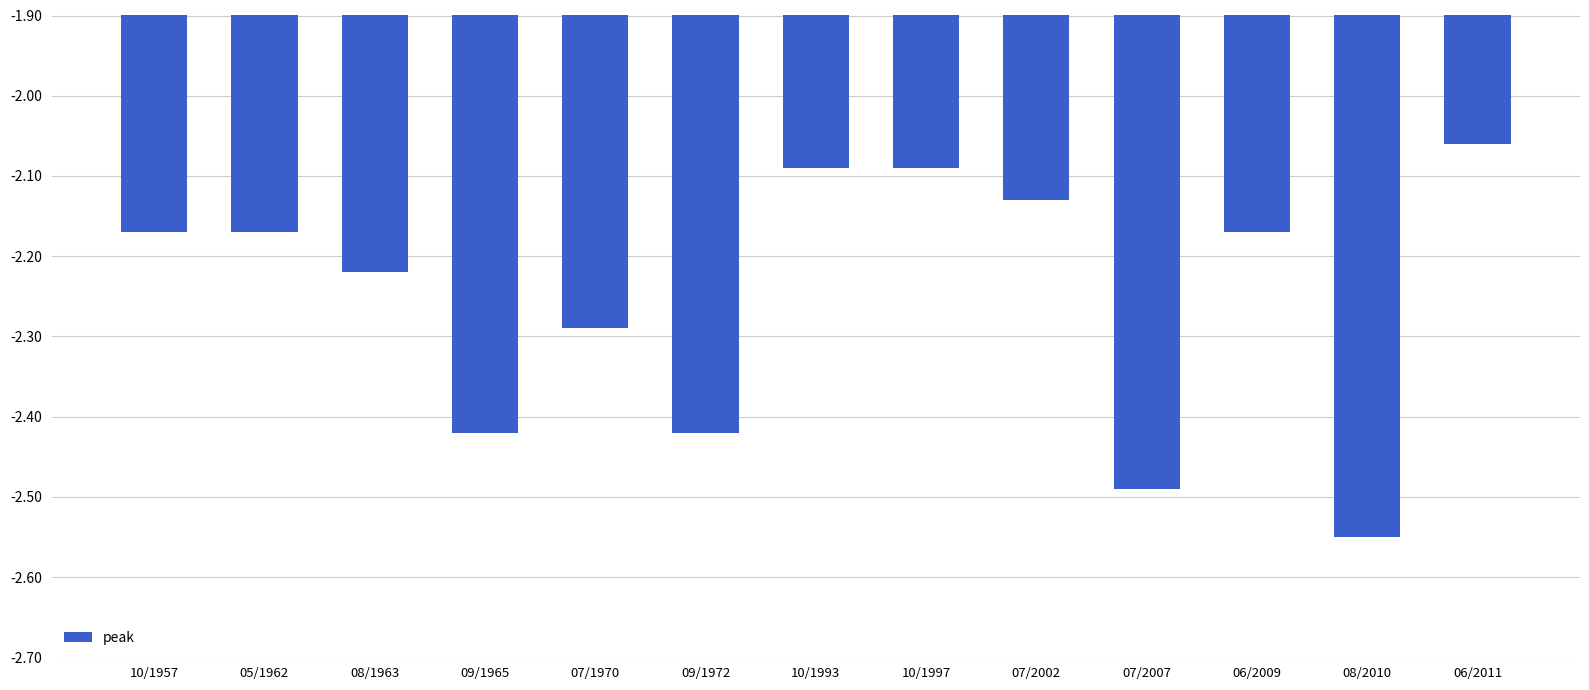

The chart shows a value of -1.3 at 06/2009. True or false?

False